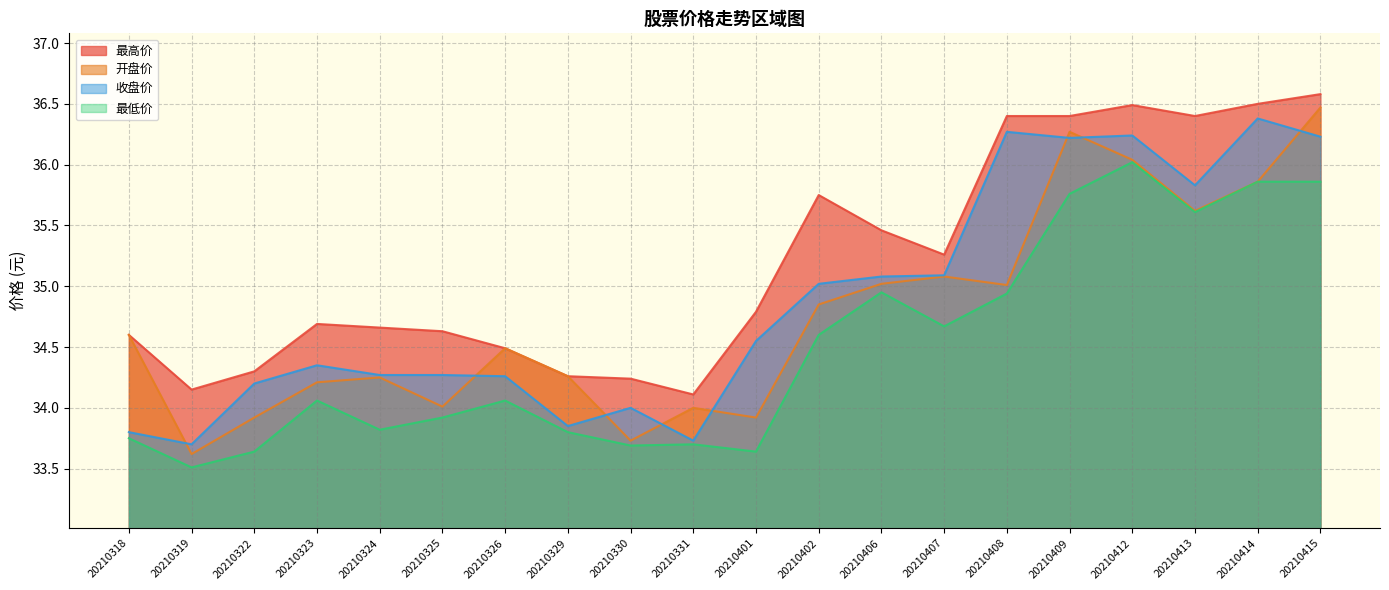

Which series has the largest range (max minus min)?

开盘价